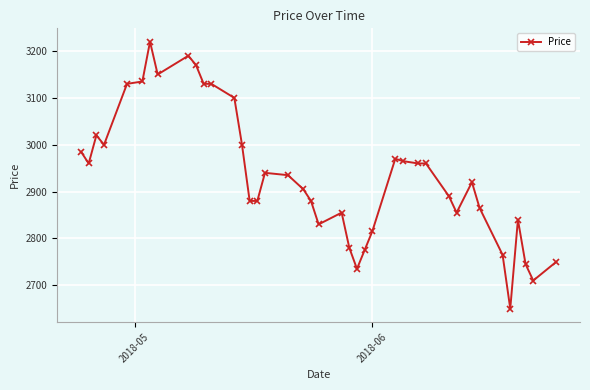

What is the average value?

2934